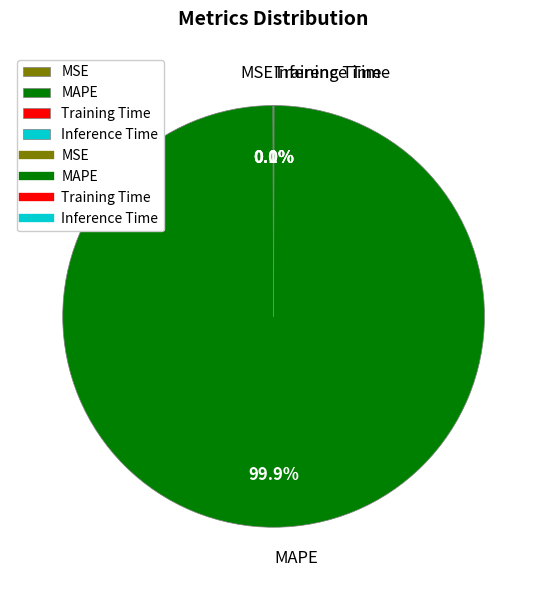

Which category has the biggest portion of the pie?

MAPE